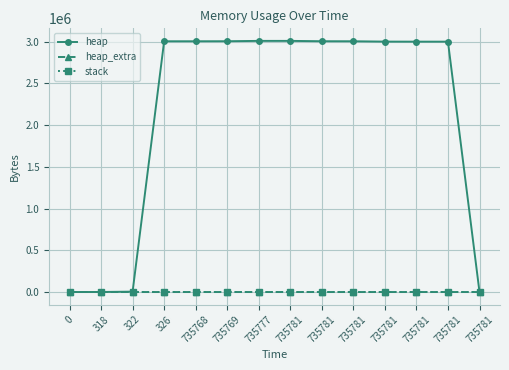

What is the sum of the heap_extra values at 735768 and 735777?

118